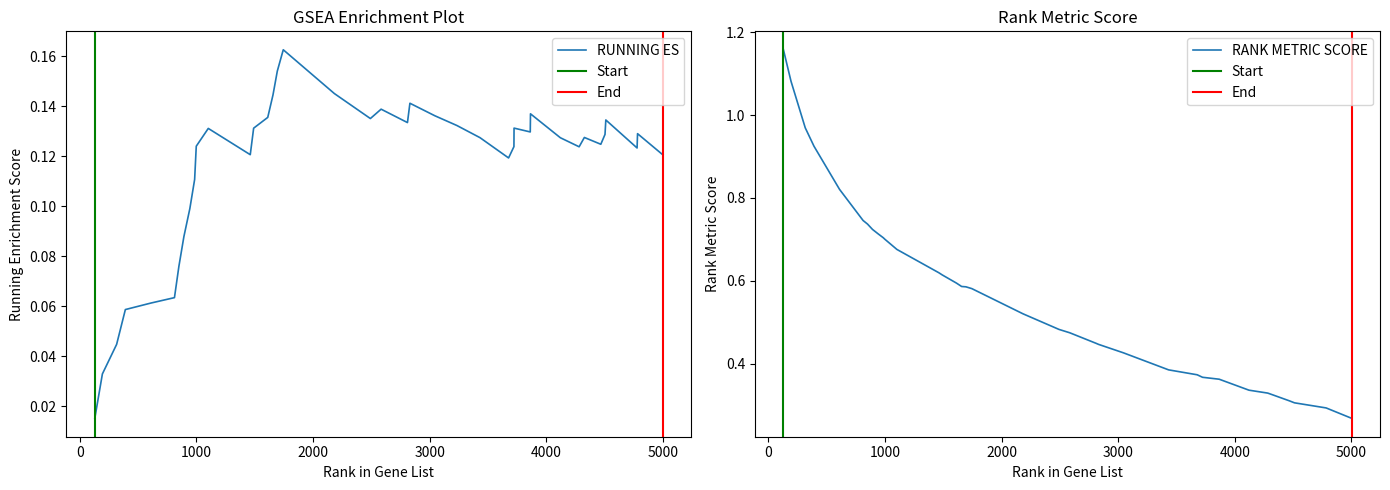

True or false: RUNNING ES has more than 2 interior local peaks.

True